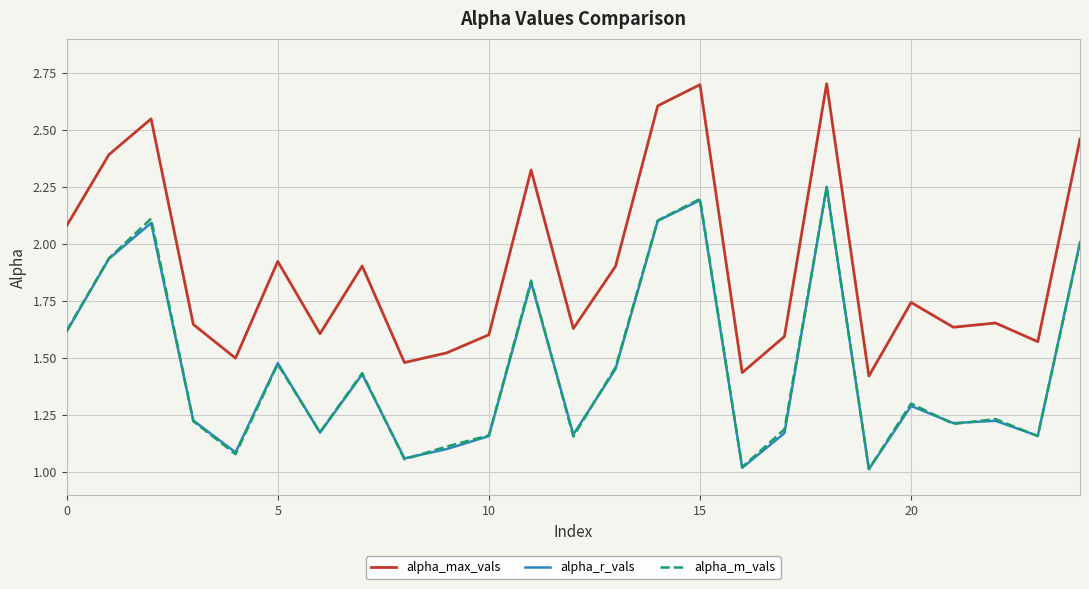

True or false: alpha_max_vals and alpha_m_vals cross at least once.

False